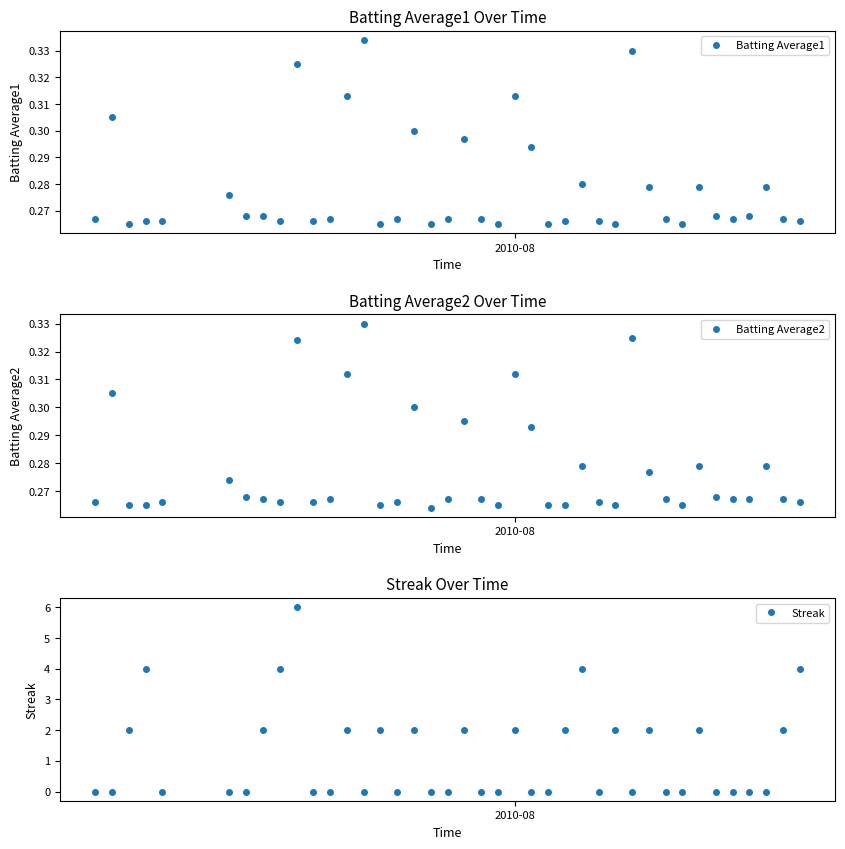

Count the Streak values in the range 0 to 2.

35